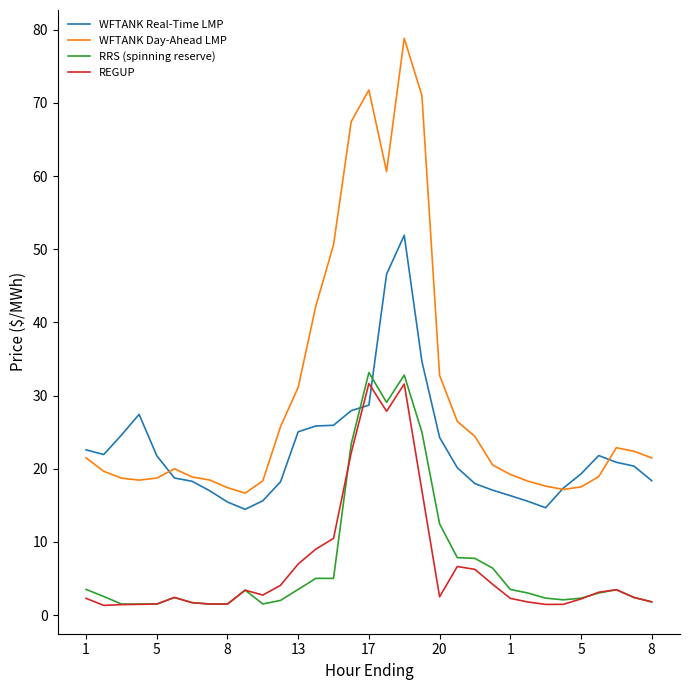

Which series has the largest total across all categories?

WFTANK Day-Ahead LMP